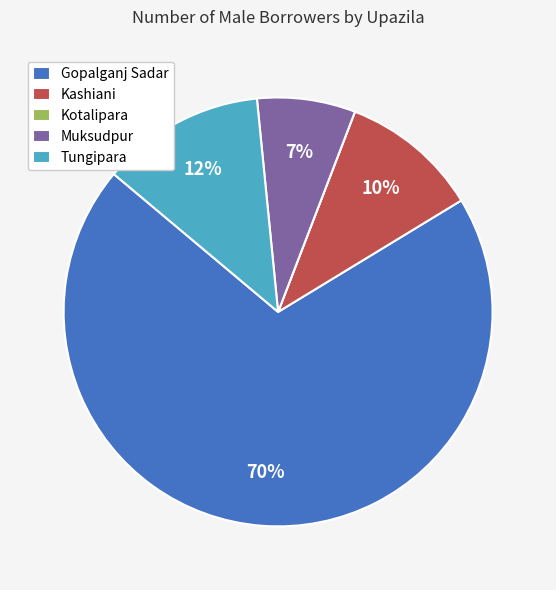

Which category has the biggest portion of the pie?

Gopalganj Sadar